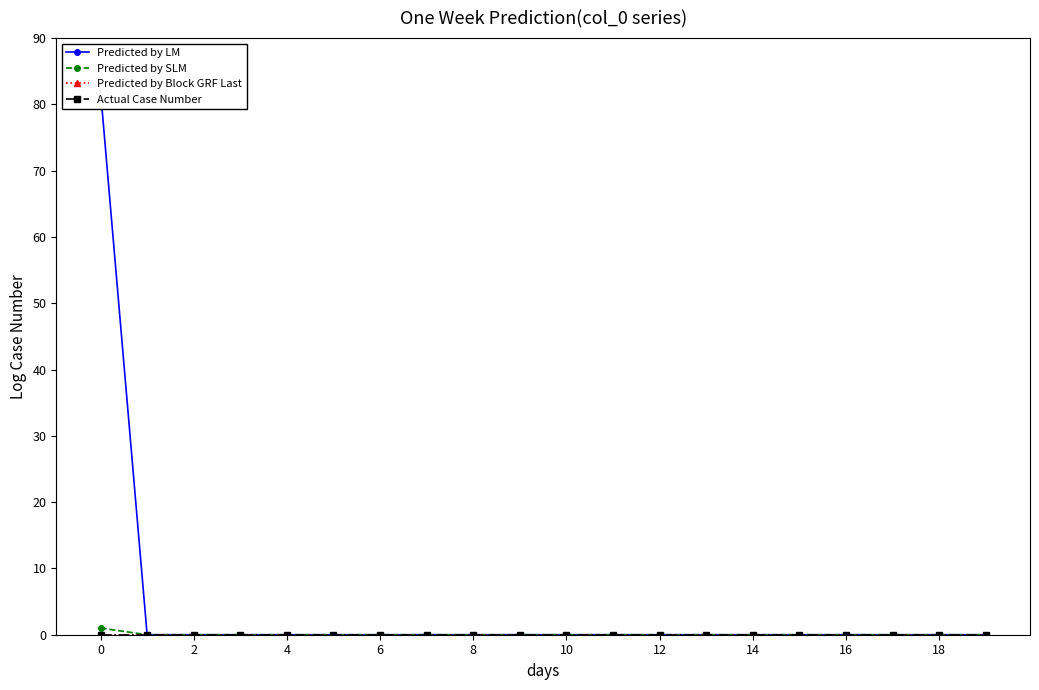

What is the label of the 13th point from the left?

12